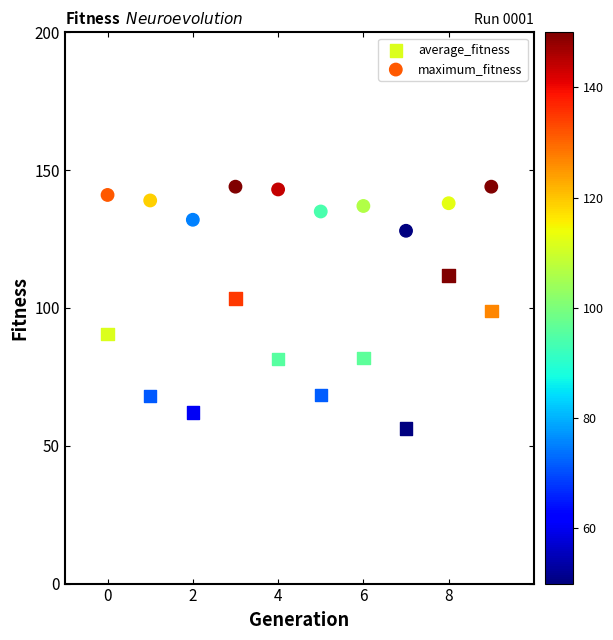

Which series reaches the maximum Y coordinate?

maximum_fitness